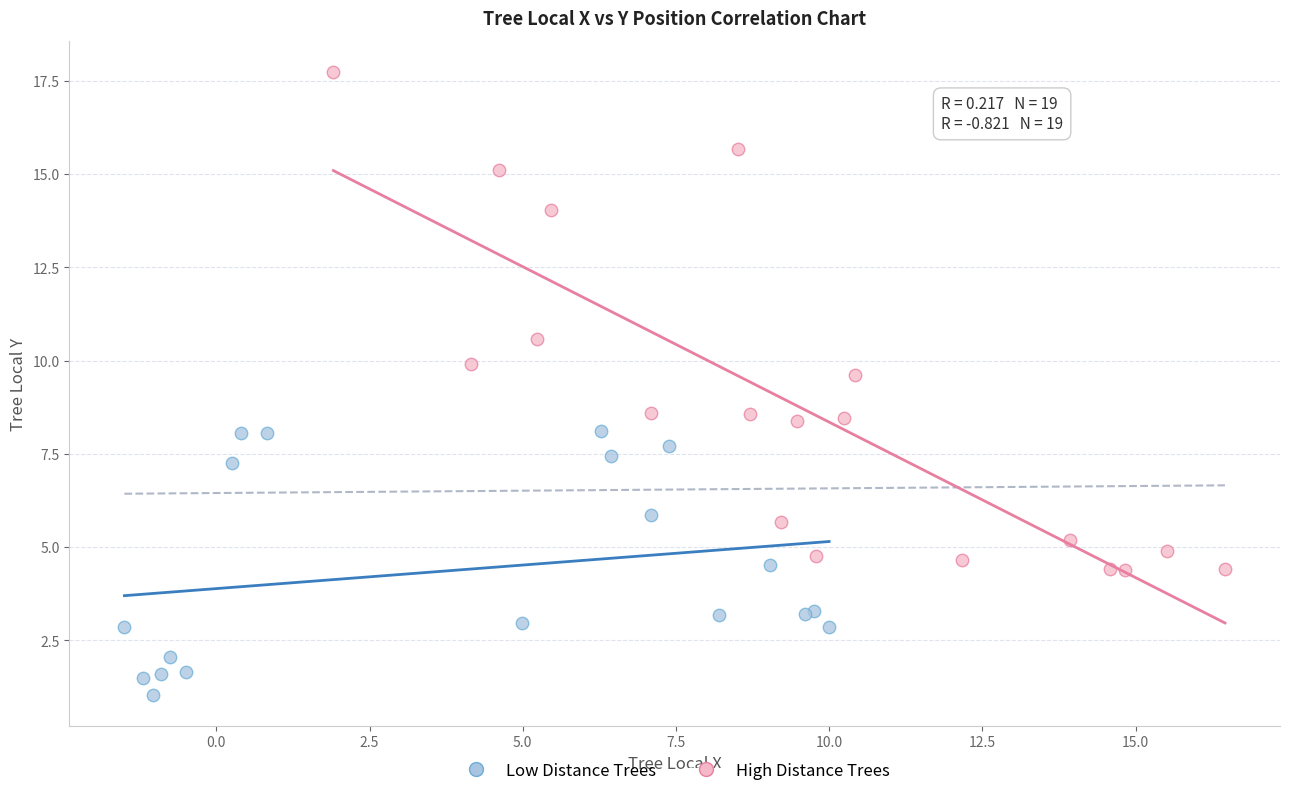

Which series contains the highest Y value?

High Distance Trees